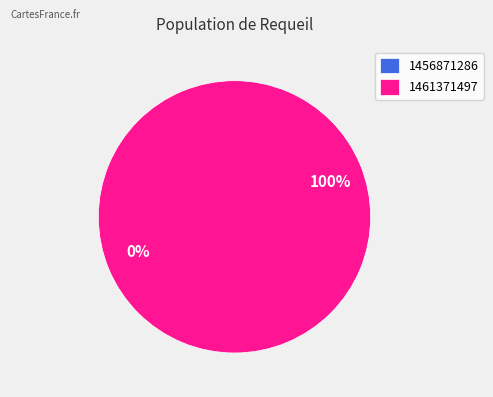

What is the majority slice?

1461371497